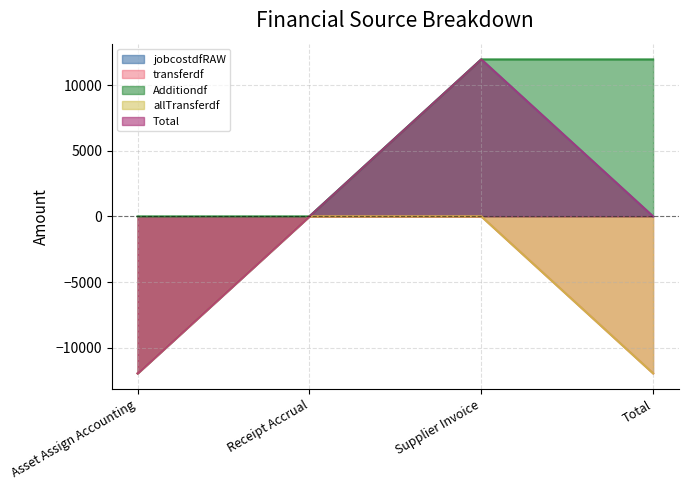

What position from the left is Supplier Invoice?

3